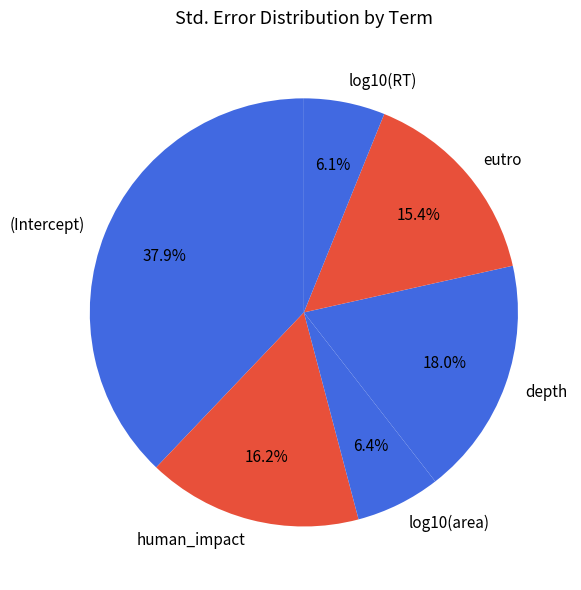

To the nearest percent, what is the difference between the human_impact and log10(area) slice percentages?

10%